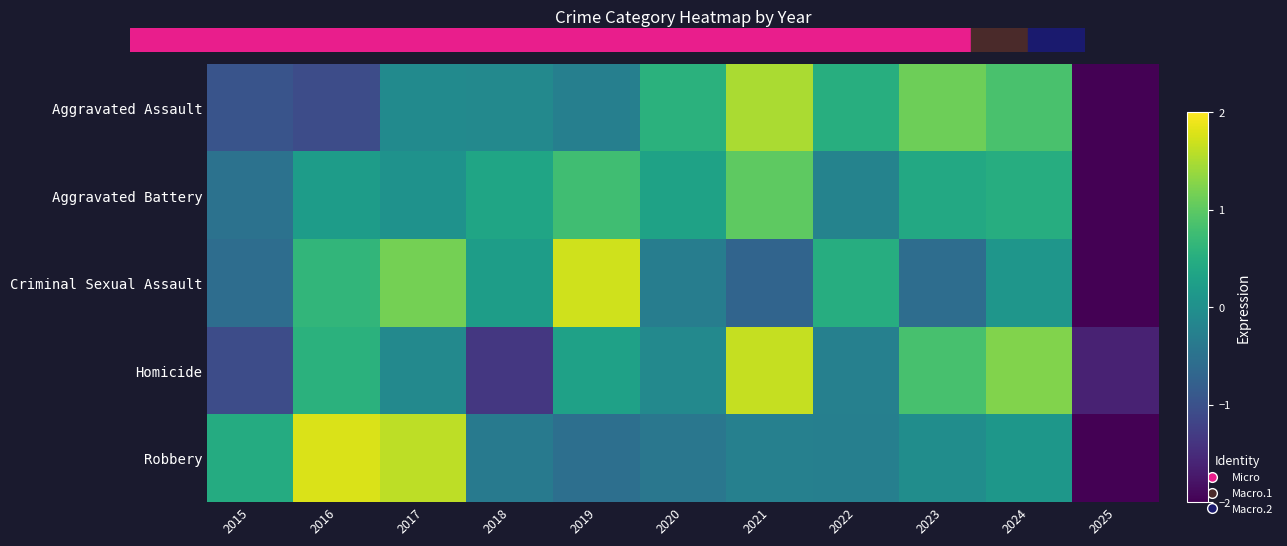

Rank the series by their maximum value, from lowest to highest.

Aggravated Battery, Aggravated Assault, Homicide, Criminal Sexual Assault, Robbery